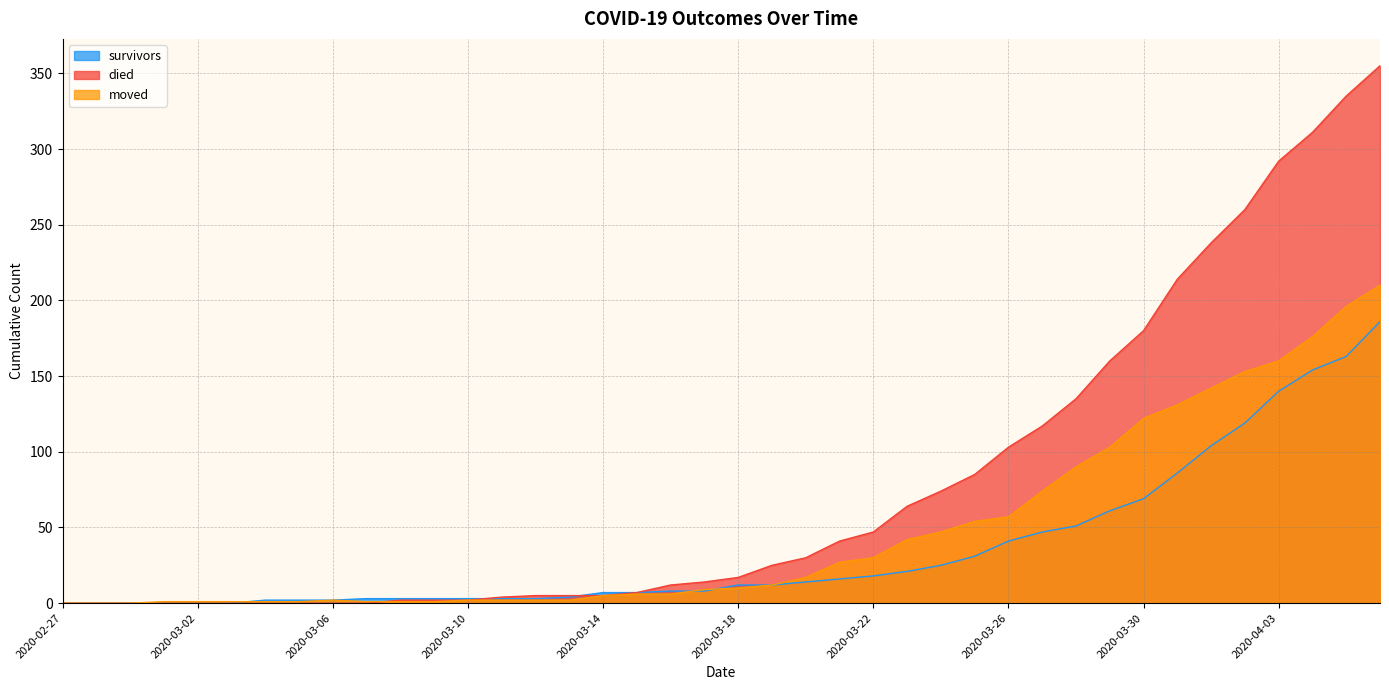

At which category is the sum across all series the highest?

2020-04-06